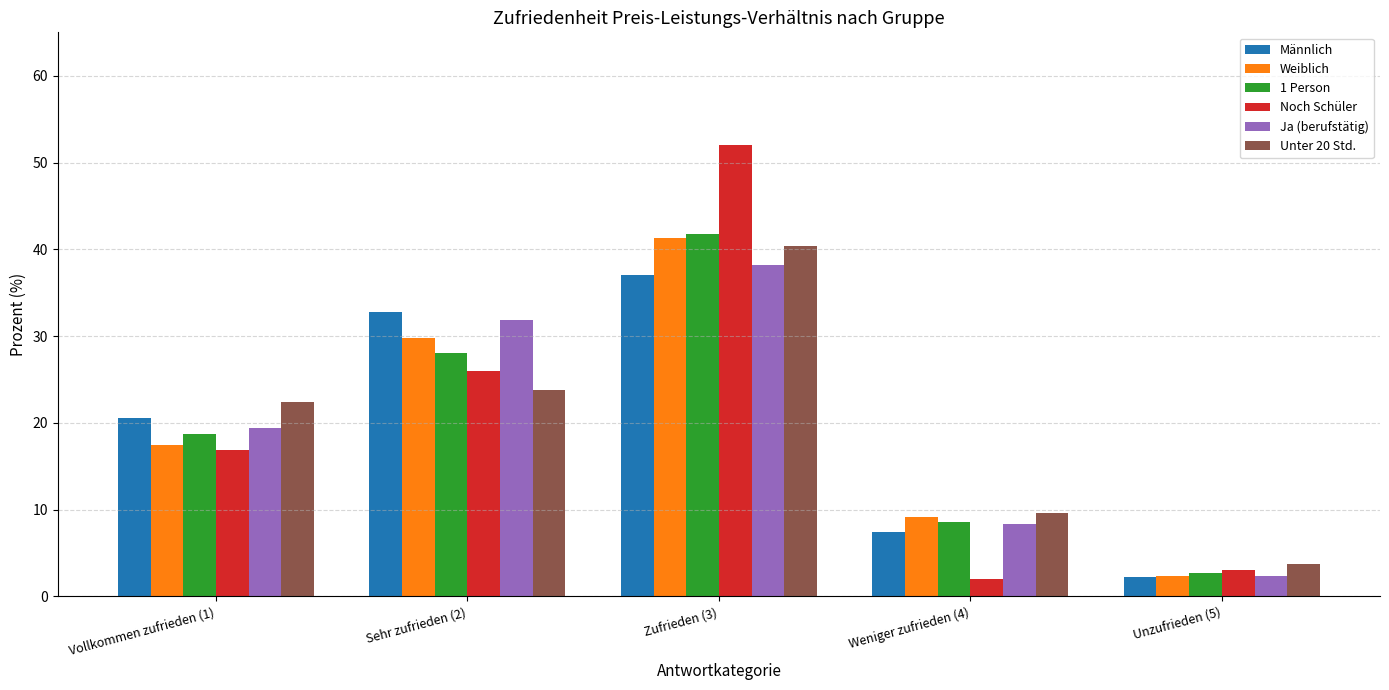

What is the difference between the maximum and minimum values in the Noch Schüler series?

50.0